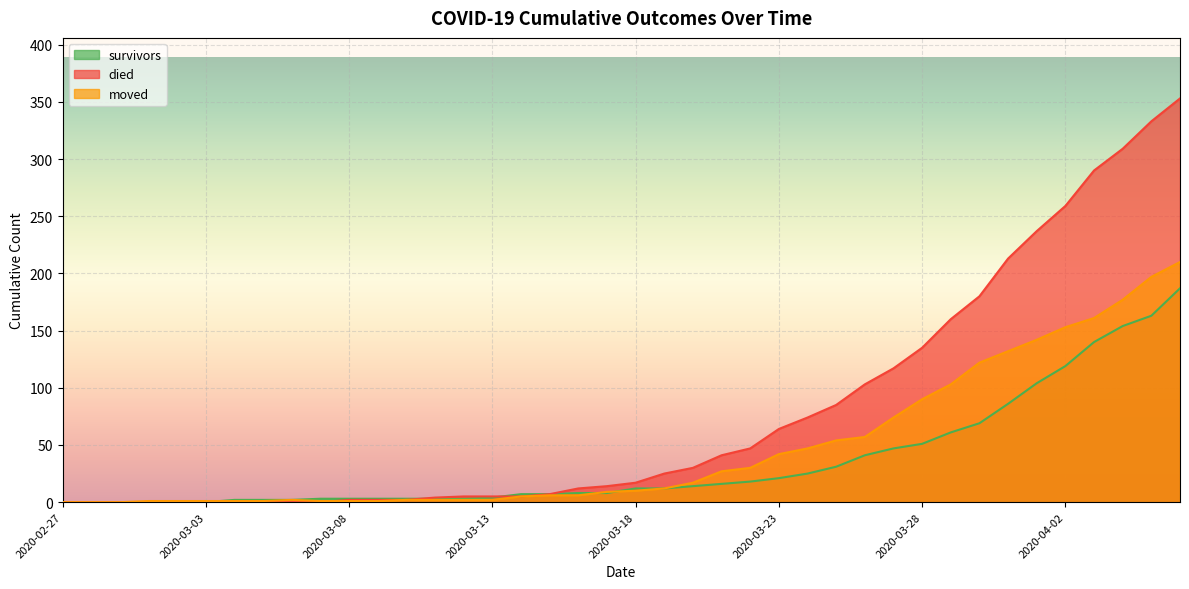

How many times do survivors and moved cross each other?

3